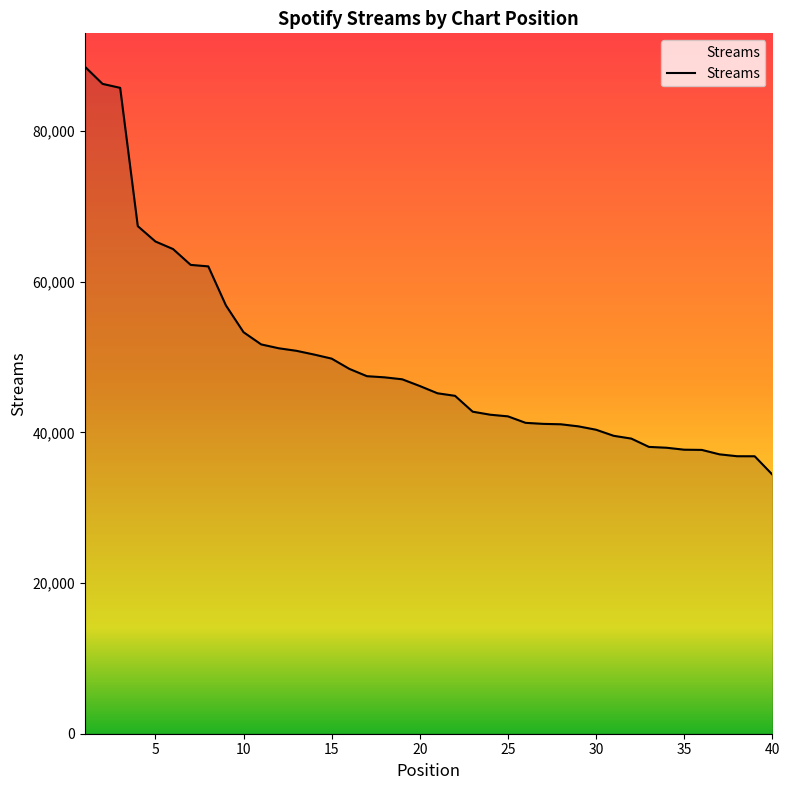

What is the sum of all values?

1979430